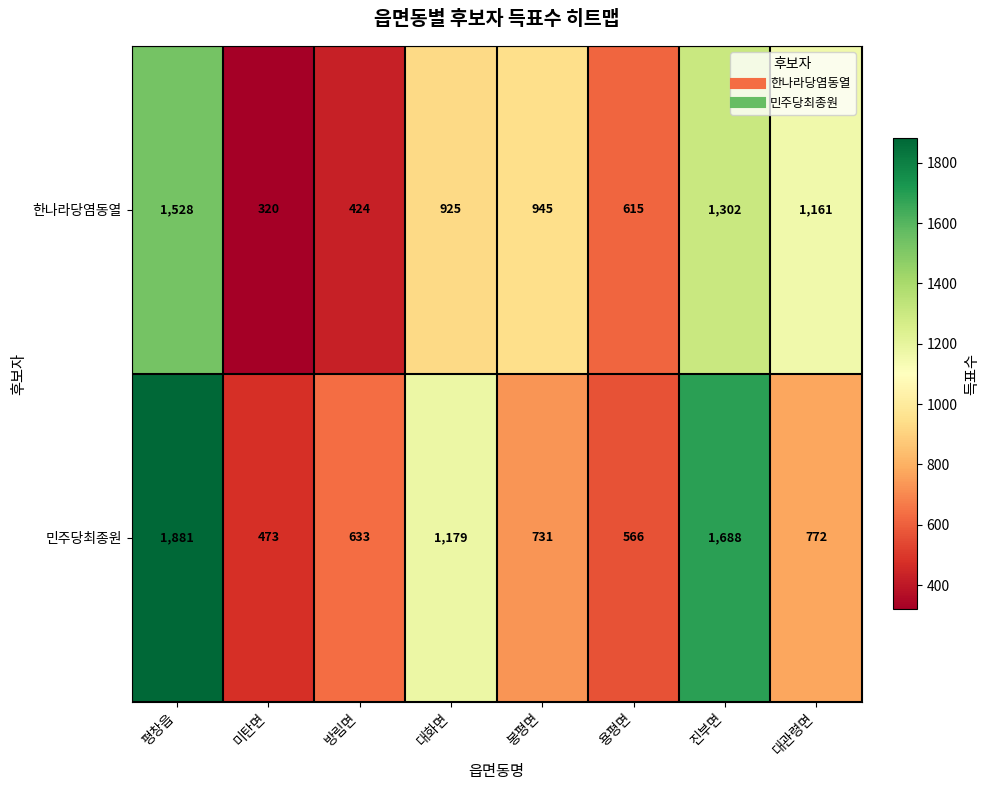

Which series has the largest total across all categories?

민주당최종원